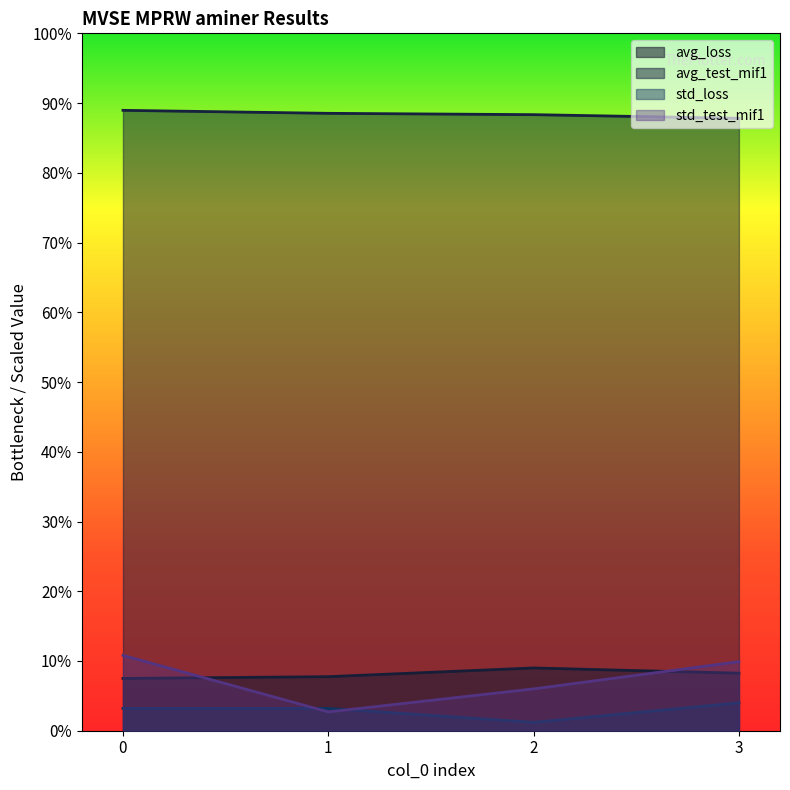

How many values in the avg_test_mif1 series are below 88?

1